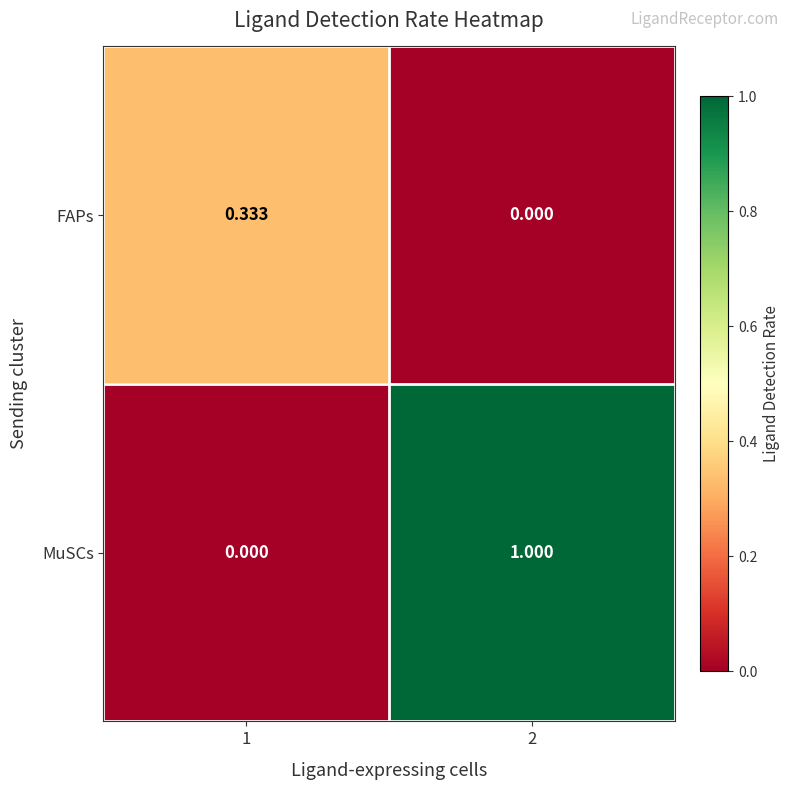

At 2, list the series in order from largest to smallest.

MuSCs, FAPs